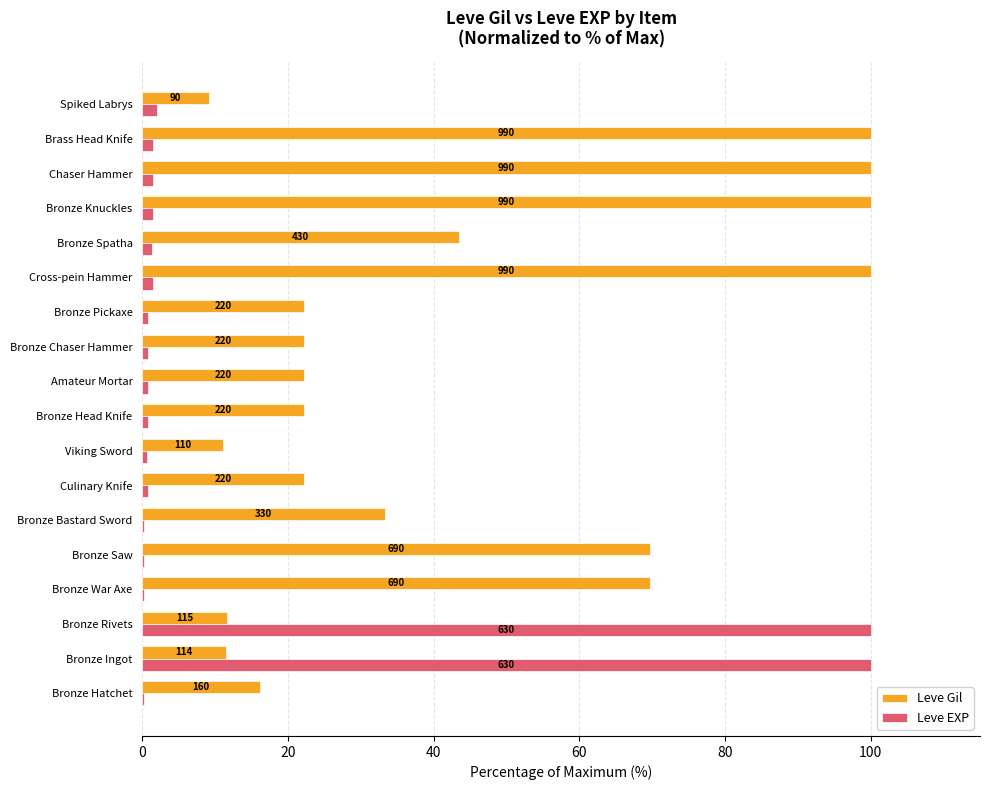

What are all the series names shown in the legend?

Leve Gil, Leve EXP